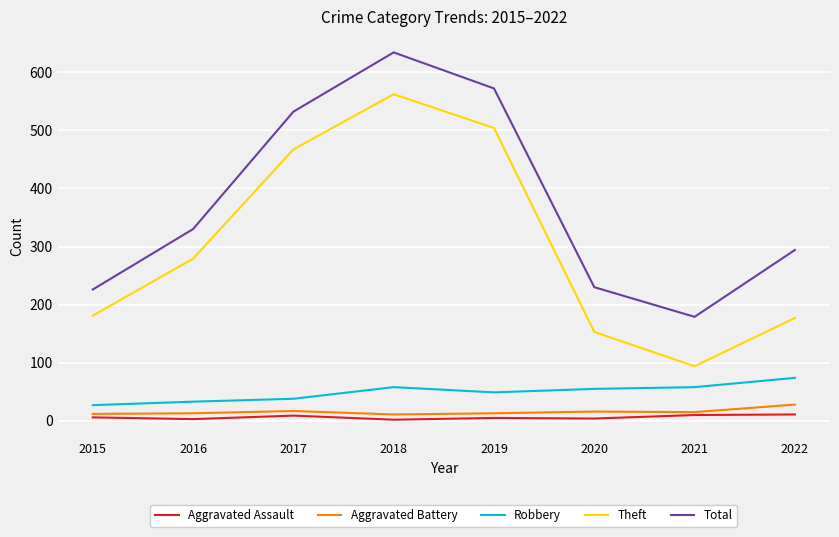

What is the total value across all series at 2015?

452